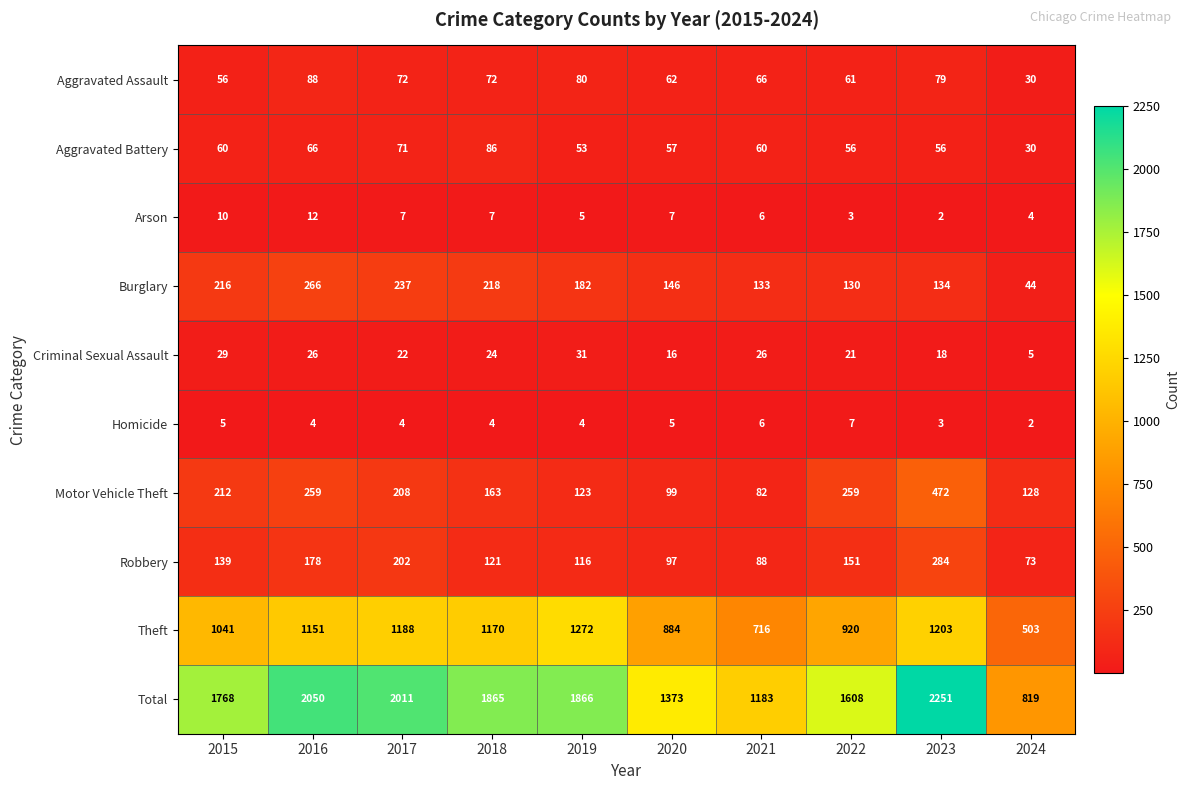

At how many categories does at least one series exceed 704?

10